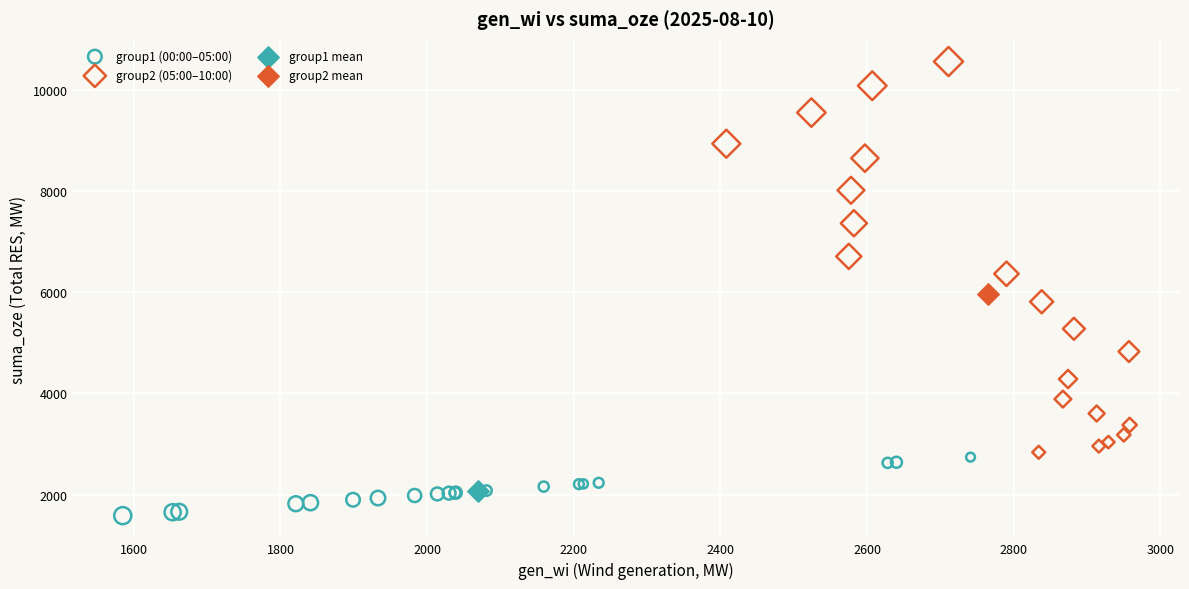

Which series reaches the minimum Y coordinate?

group1 (00:00–05:00)